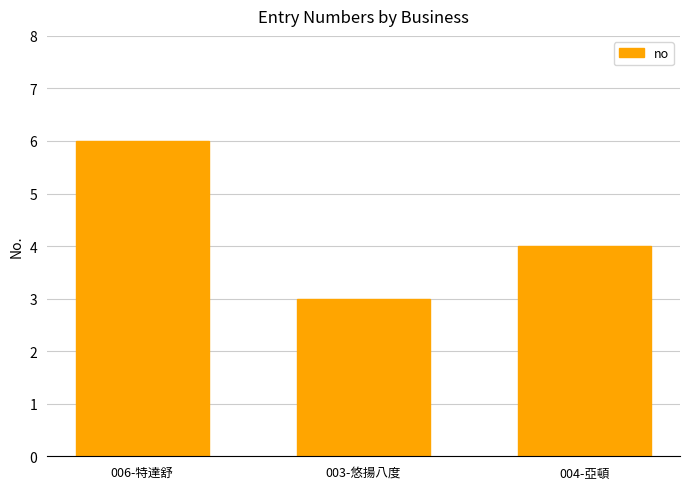

At which label does the data first exceed 4?

006-特達舒